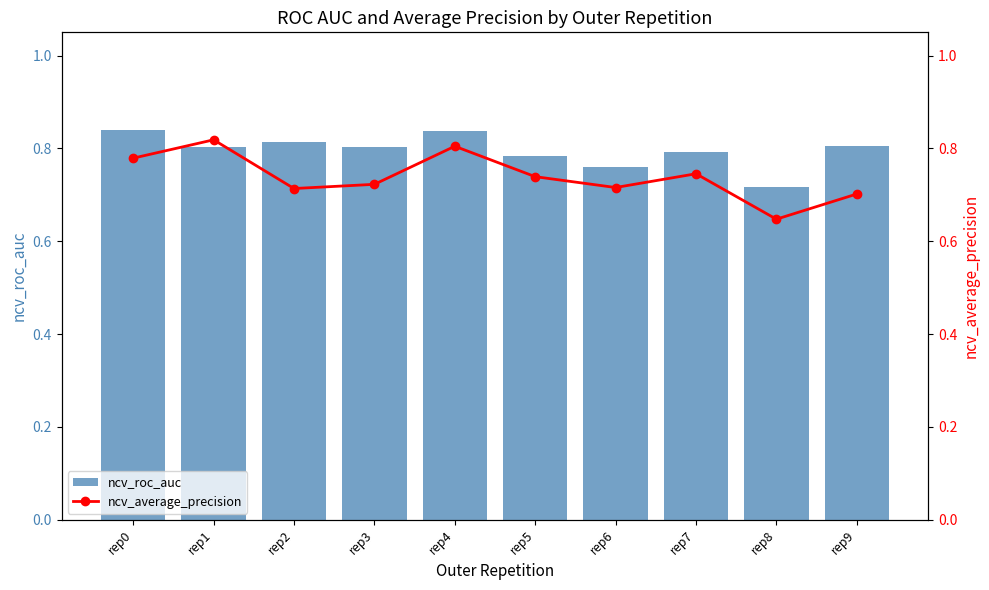

Are the bars horizontal?

No